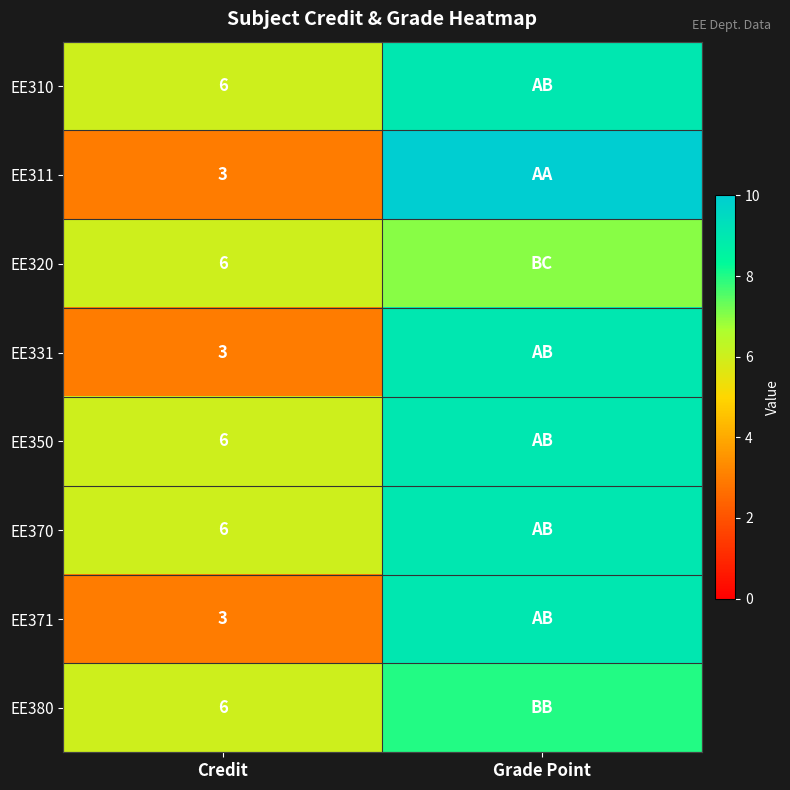

What is the total value across all series at Credit?

39